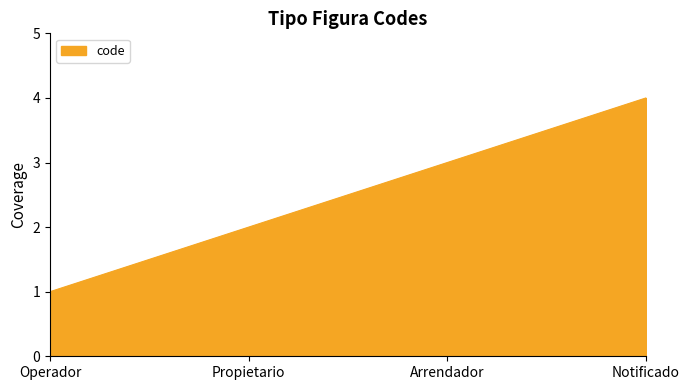

What is the maximum value shown in the chart?

4